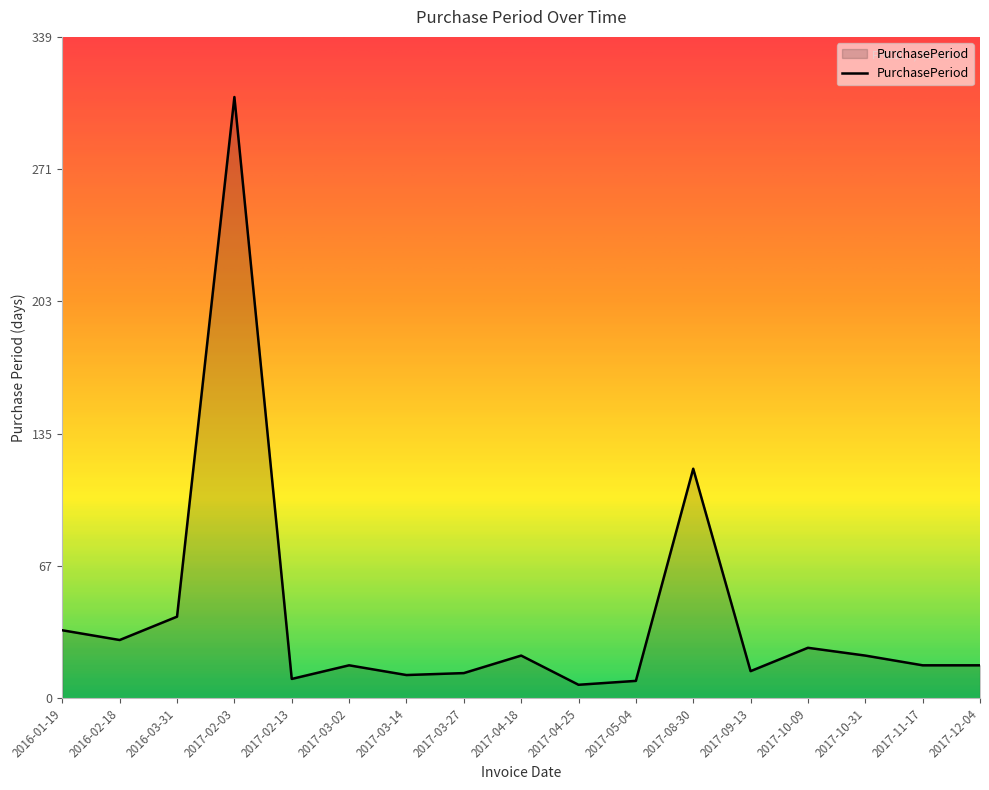

At which category does the data reach its first local valley?

2016-02-18